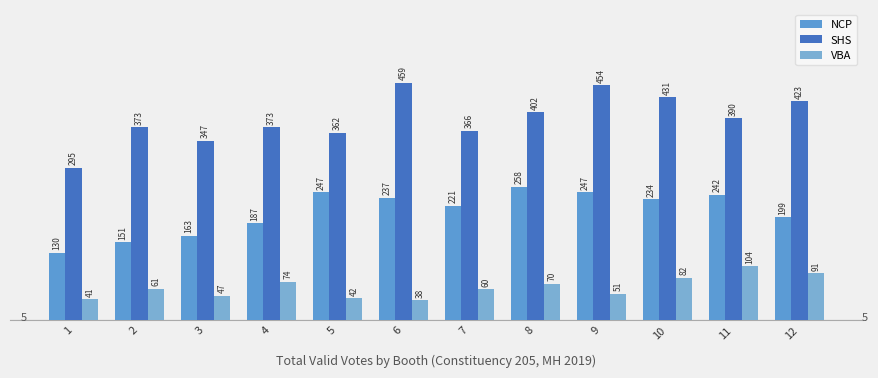

Between 4 and 6, which series saw the biggest shift?

SHS